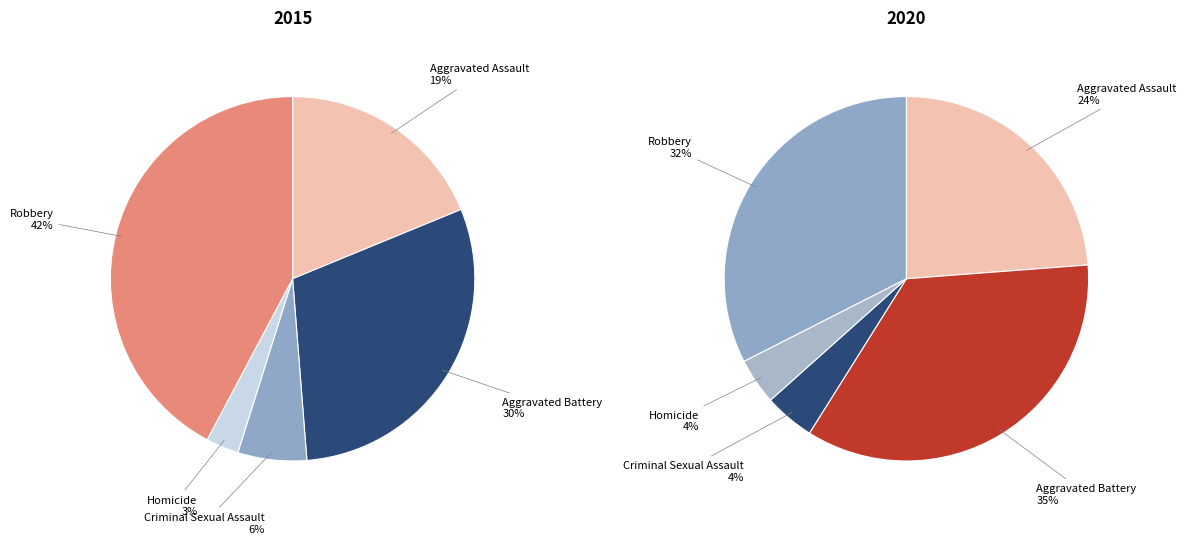

Rank the series by their maximum value, from lowest to highest.

values_2020, values_2015